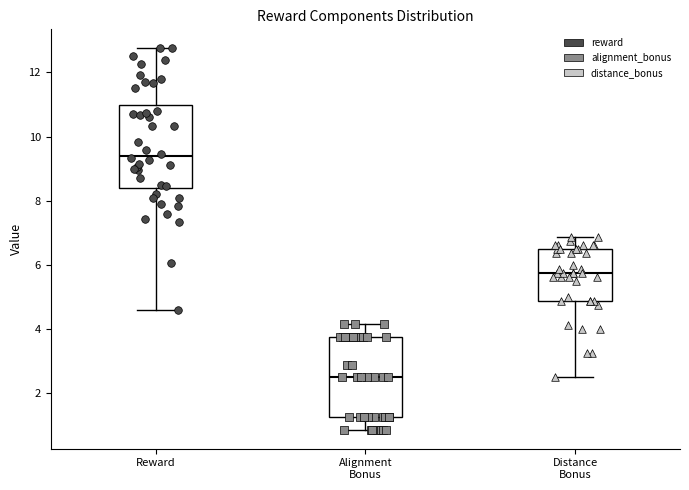

Reading left to right, transcribe this box plot: for each box, give where its median line is, the range the box spans, and where its two whiskers end, as read against the y-axis. The values are not printed on the chart, so give them approximately, as read against the axis.

Reward: median 9.4, box 8.4 to 11.0, whiskers 4.6 to 12.8
Alignment Bonus: median 2.6, box 1.2 to 3.8, whiskers 0.8 to 4.2
Distance Bonus: median 5.8, box 4.8 to 6.6, whiskers 2.6 to 6.8